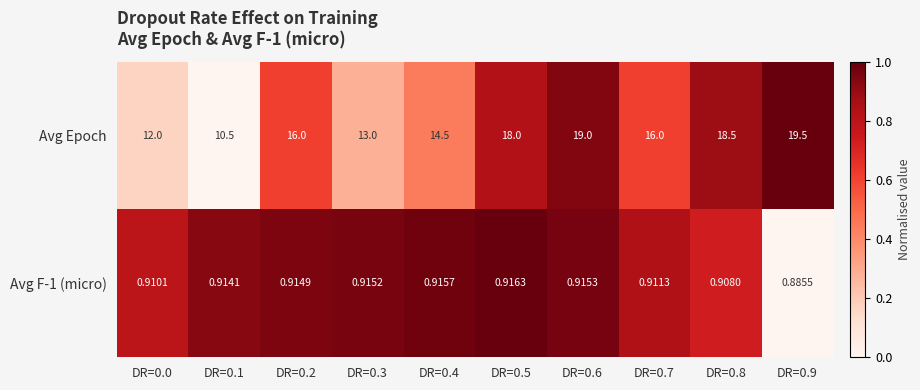

Which series has the widest spread of values?

Avg Epoch